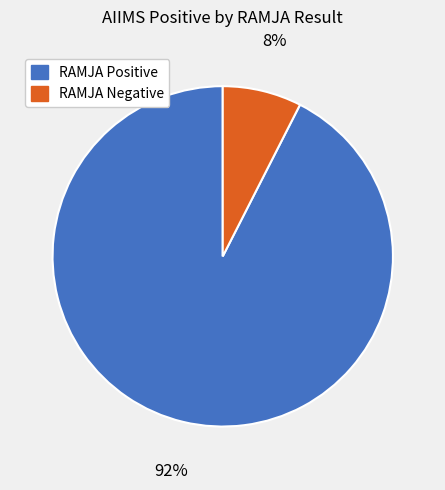

Do RAMJA Positive and RAMJA Negative together represent more than half of the pie?

Yes